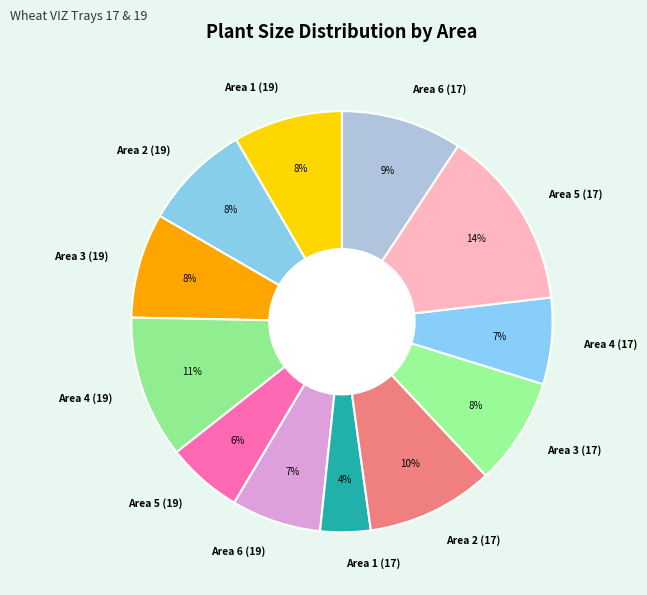

How many slices are in this pie chart?

12